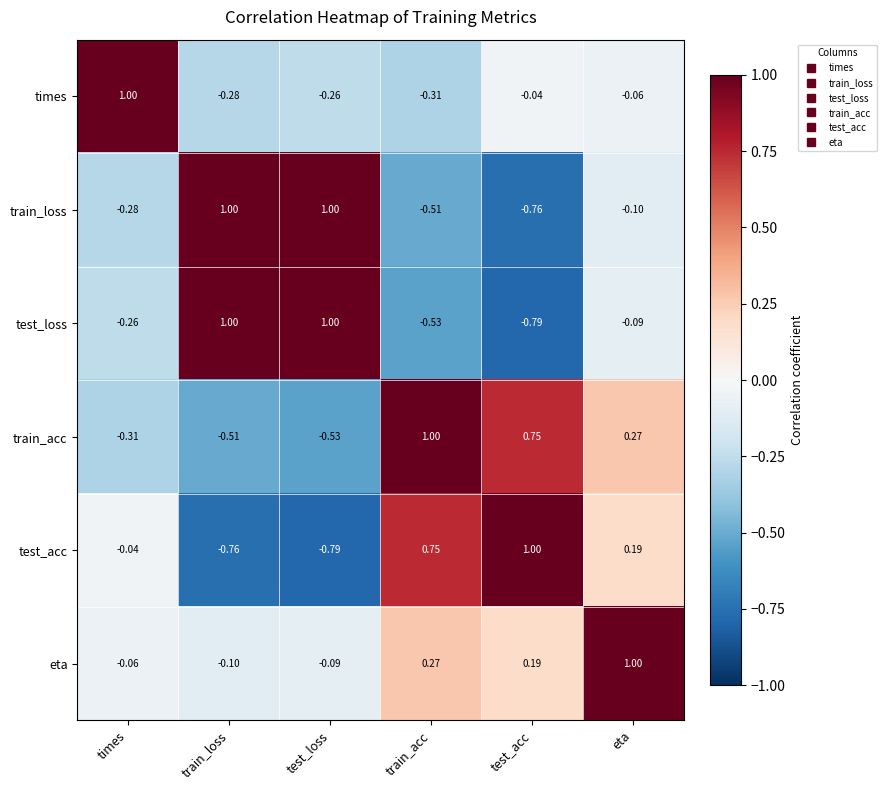

Is the value of eta at train_loss greater than the value of test_loss at test_acc?

Yes